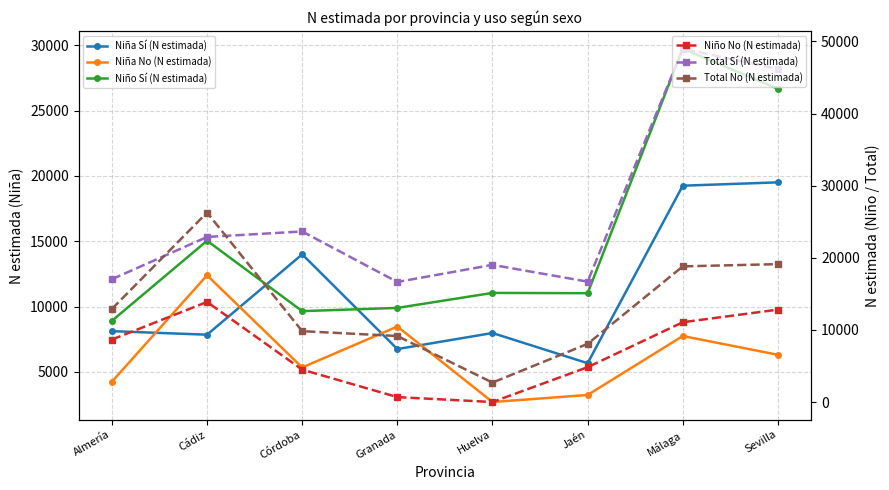

The value of Niña Sí (N estimada) at Huelva is 7975. True or false?

True